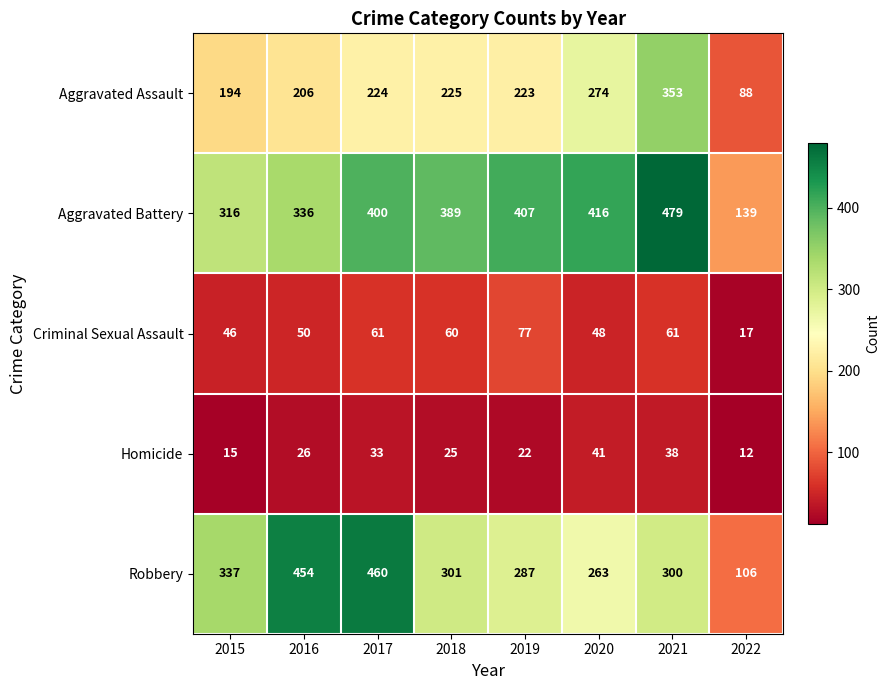

Which series has the widest spread of values?

Robbery